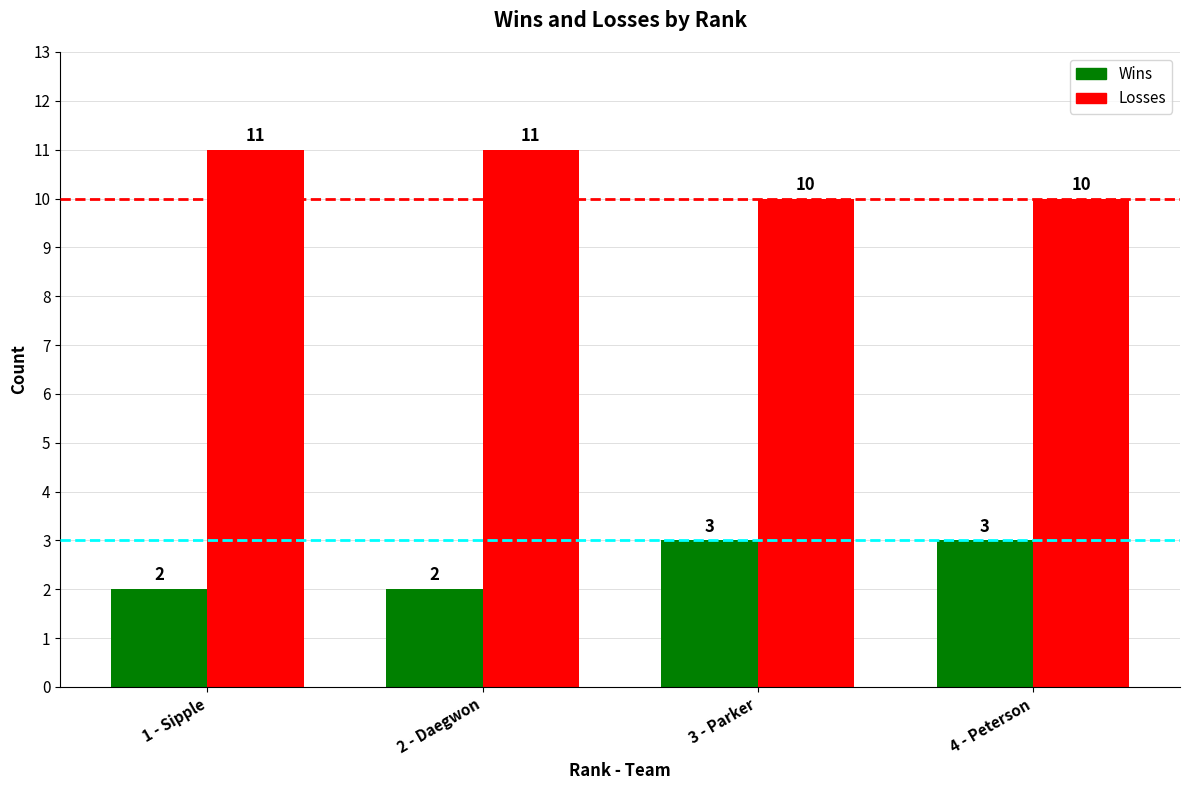

What are all the series names shown in the legend?

Wins, Losses